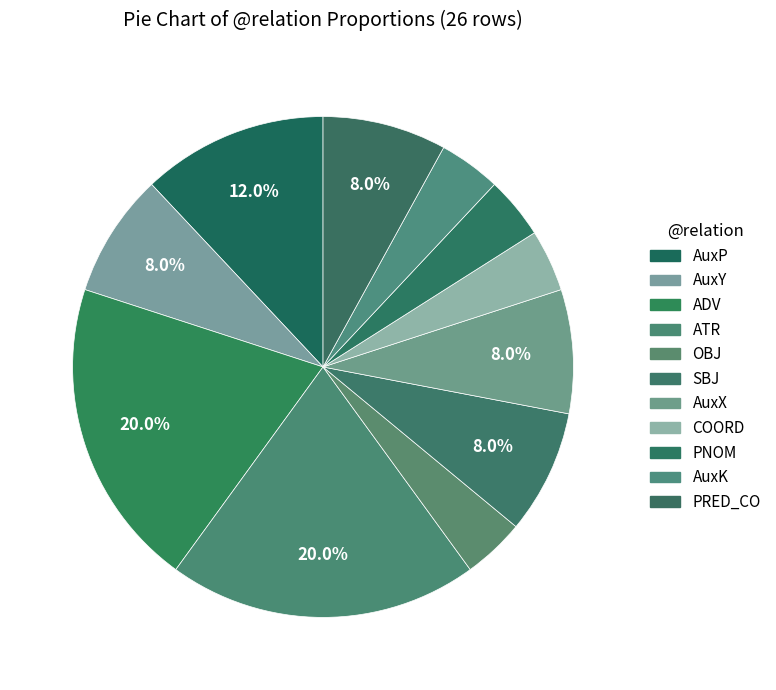

What is the ratio of the value at ATR to the value at AuxP?

1.7